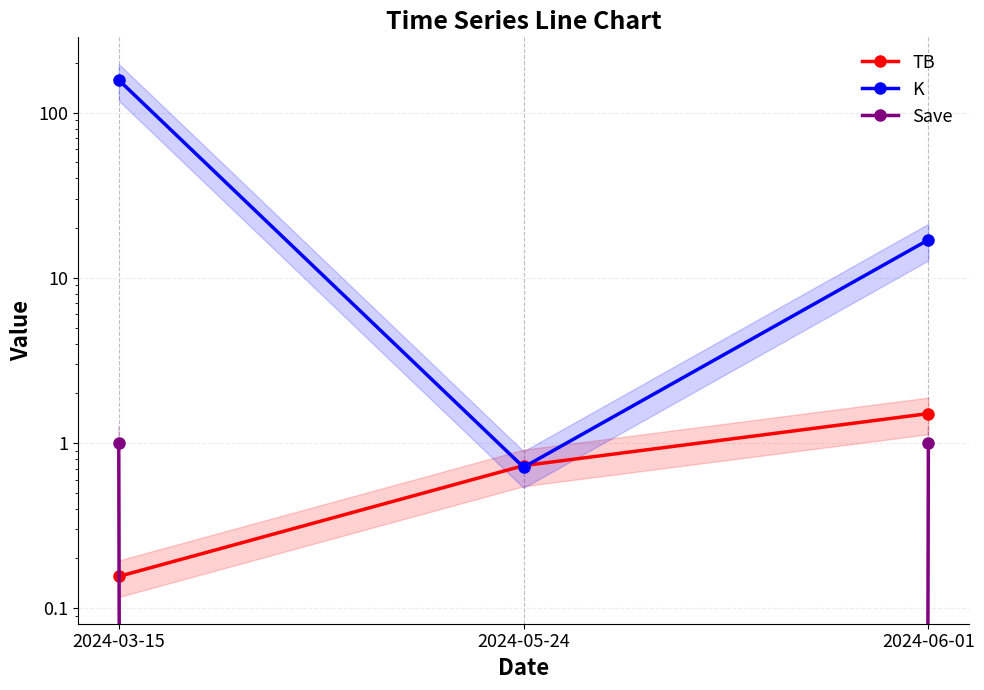

What is the approximate value of TB at 2024-06-01?

1.5